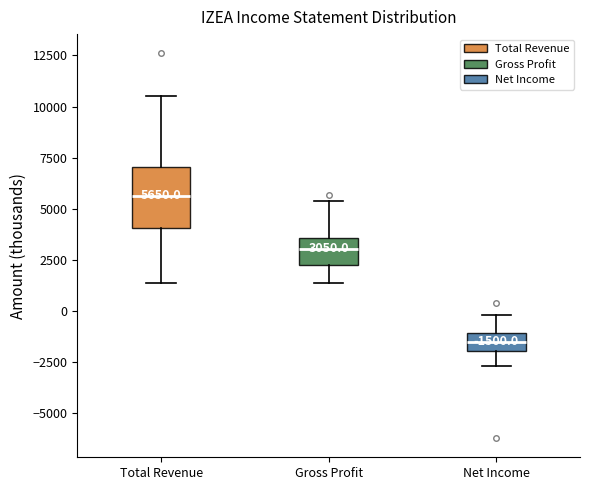

Which box has the highest median line?

Total Revenue